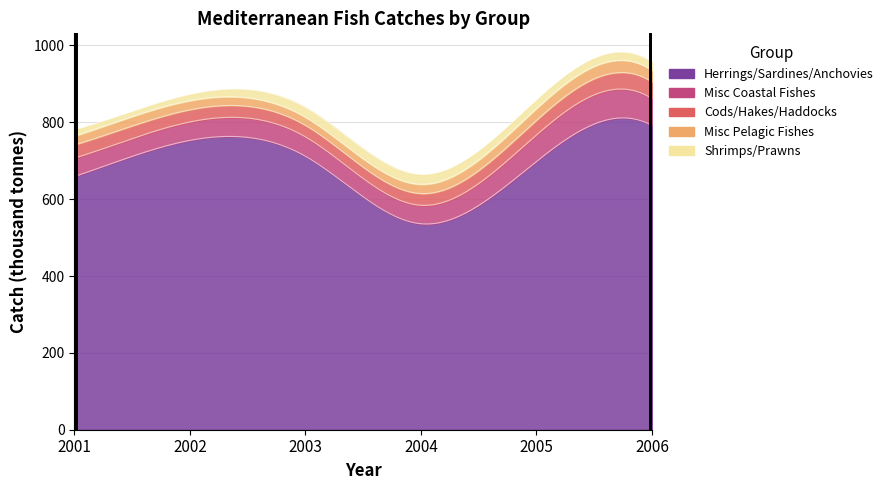

How many lines are shown in the chart?

5